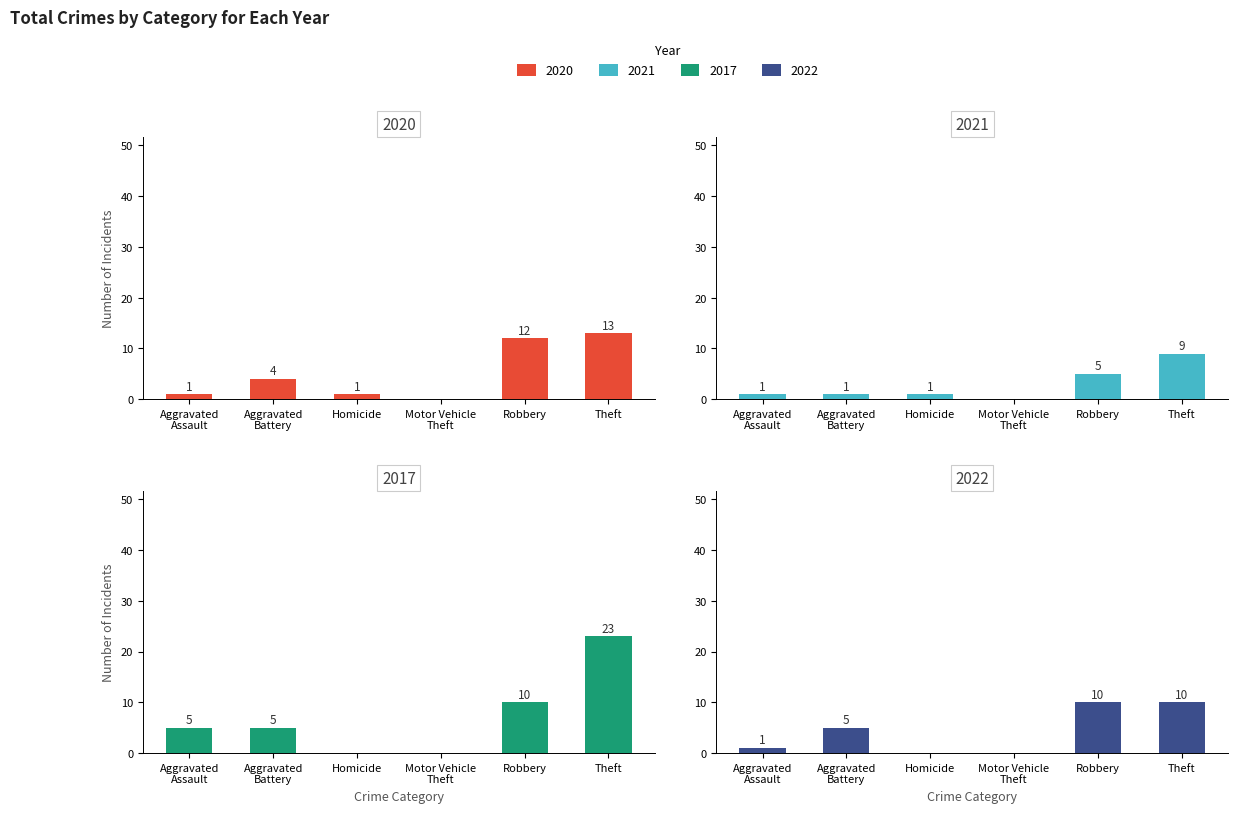

What is the value of the 2017 bar at the 5th from the left?

10